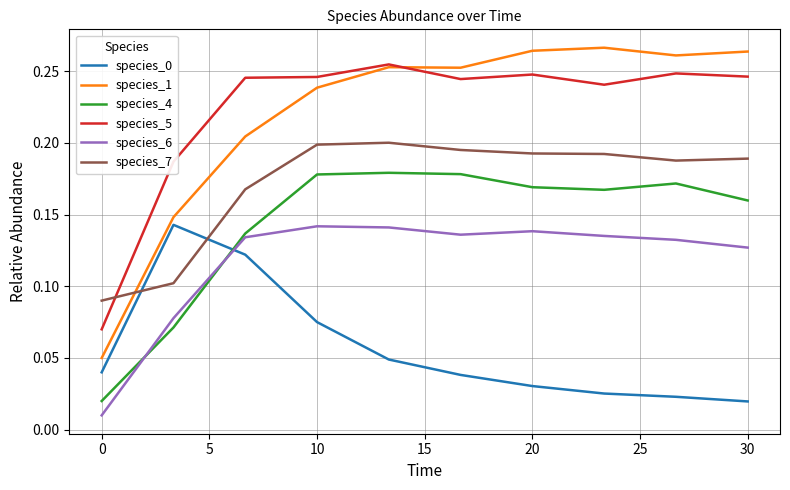

Which series has the widest spread of values?

species_1